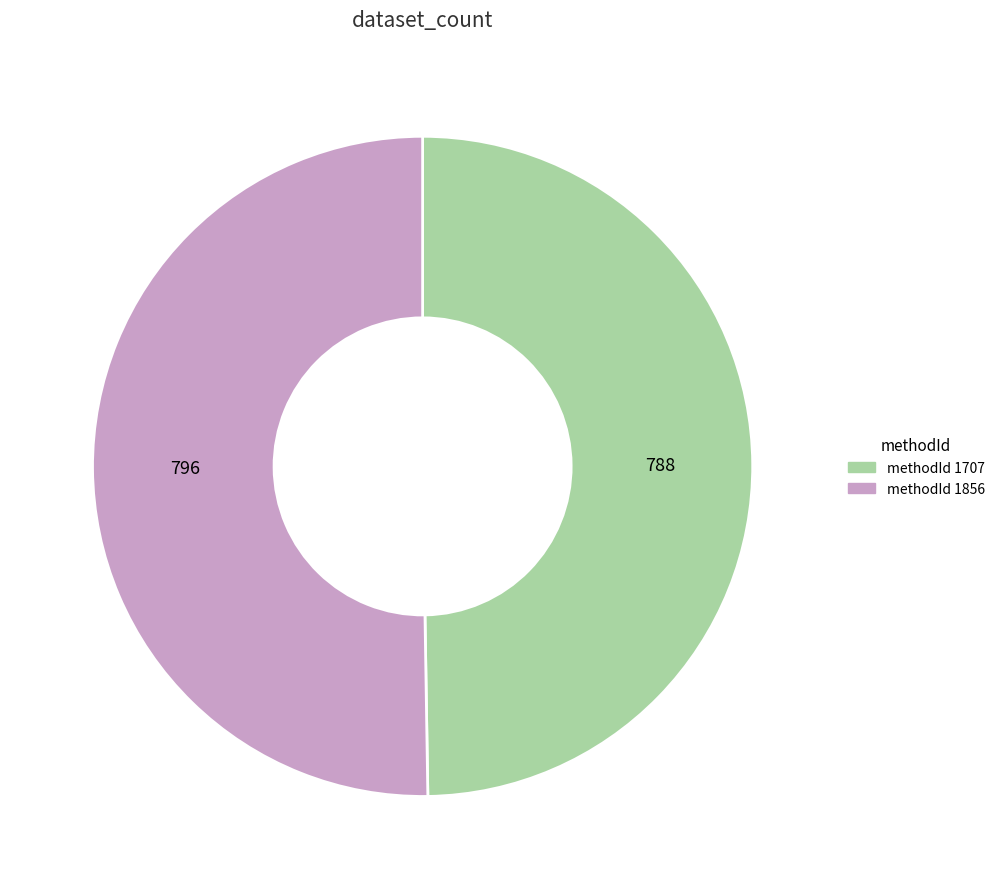

Is there a majority slice in this chart?

Yes